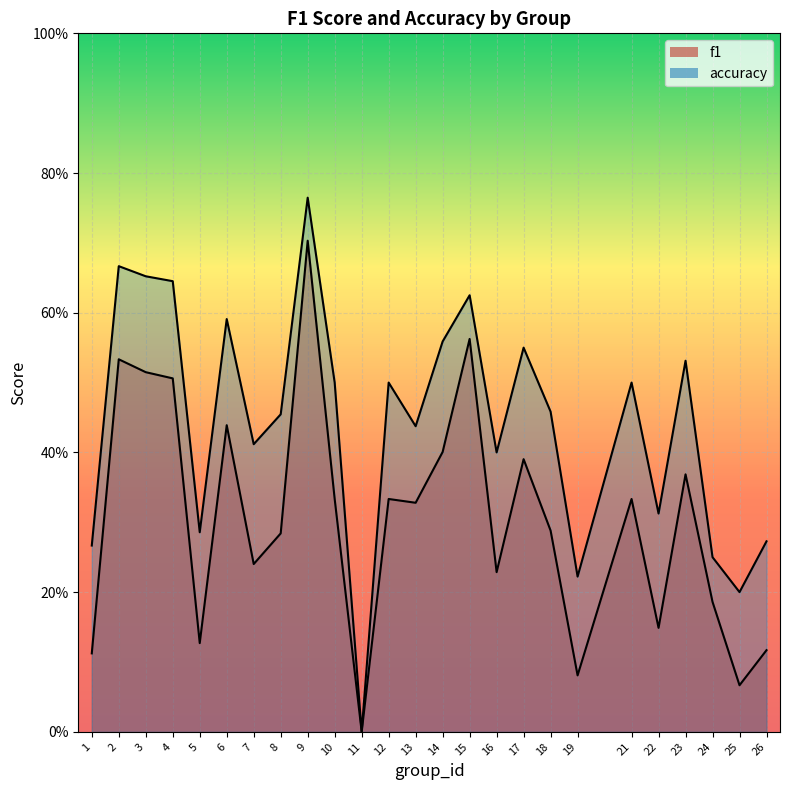

How many series are shown in this chart?

2